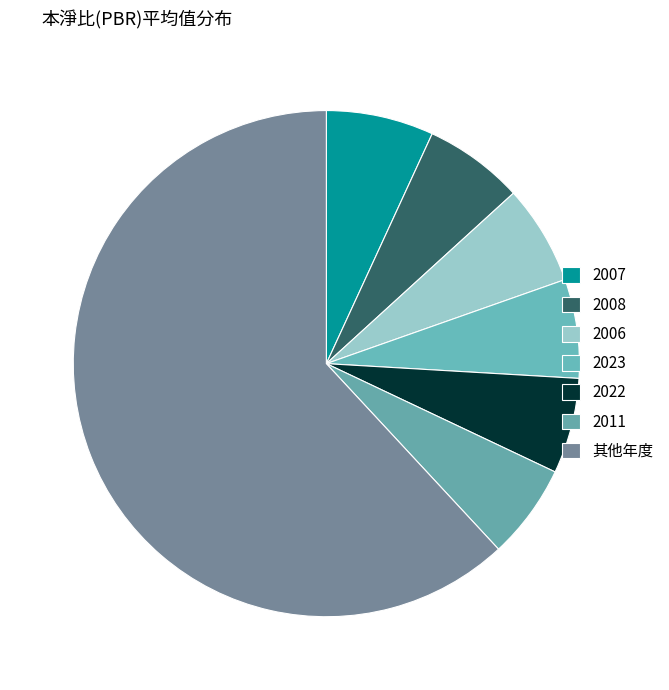

What is the largest slice in the pie chart?

其他年度